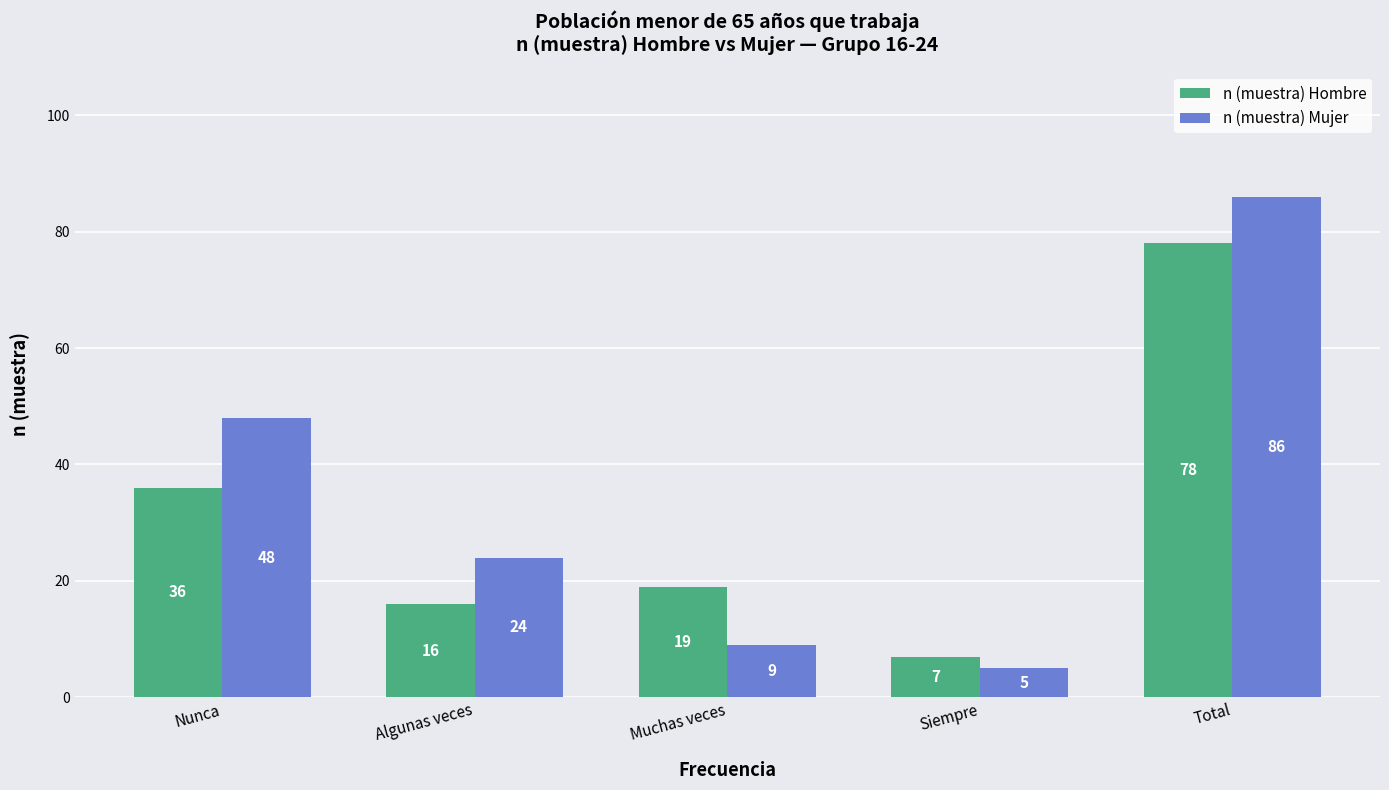

Rank the series by their average value, from highest to lowest.

n (muestra) Mujer, n (muestra) Hombre